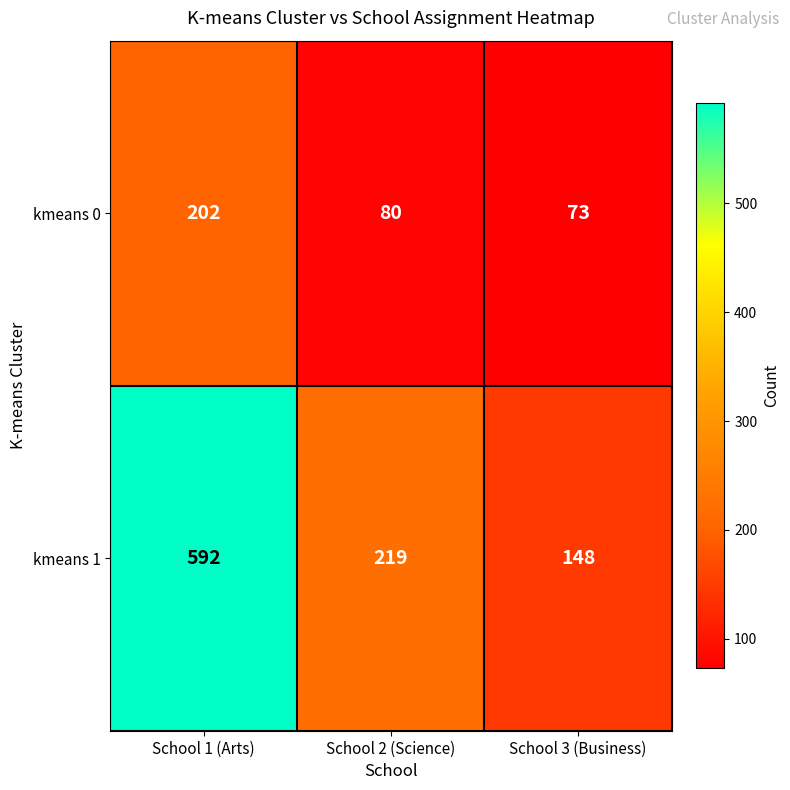

At which label does kmeans 1 first exceed 219?

School 1 (Arts)